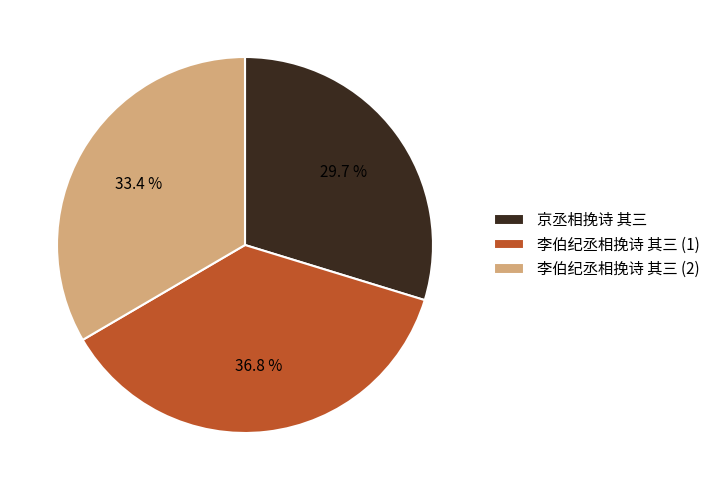

Rank the categories by value from lowest to highest.

京丞相挽诗 其三, 李伯纪丞相挽诗 其三 (2), 李伯纪丞相挽诗 其三 (1)